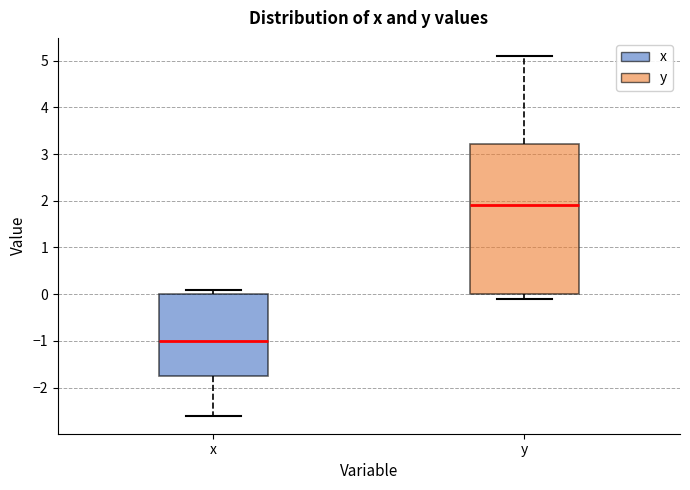

Which box has the lowest median line?

x